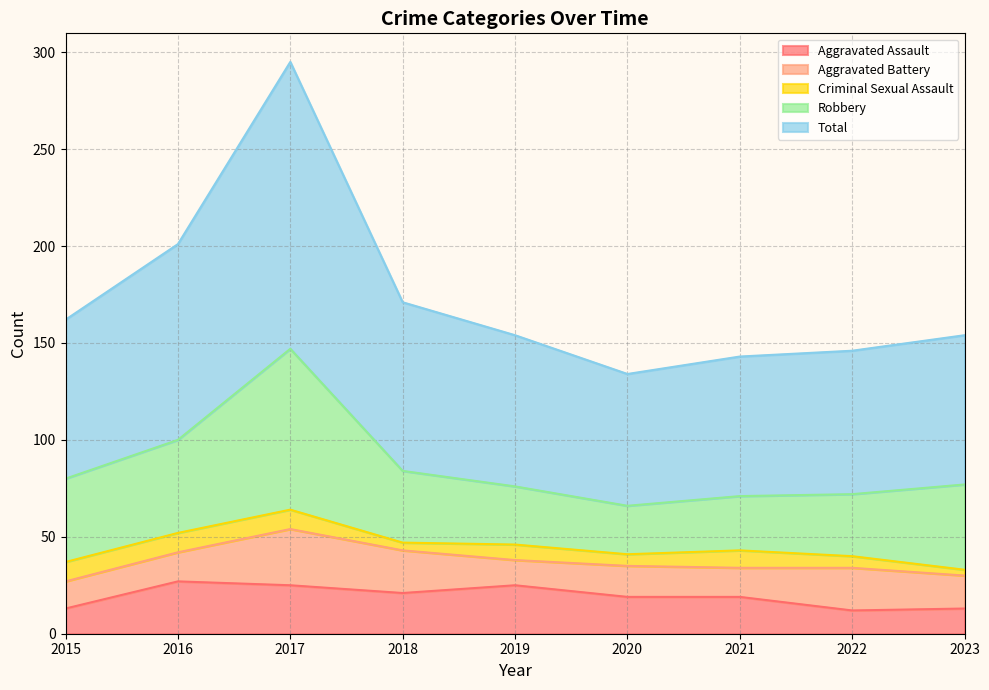

How many data points does each series have?

9